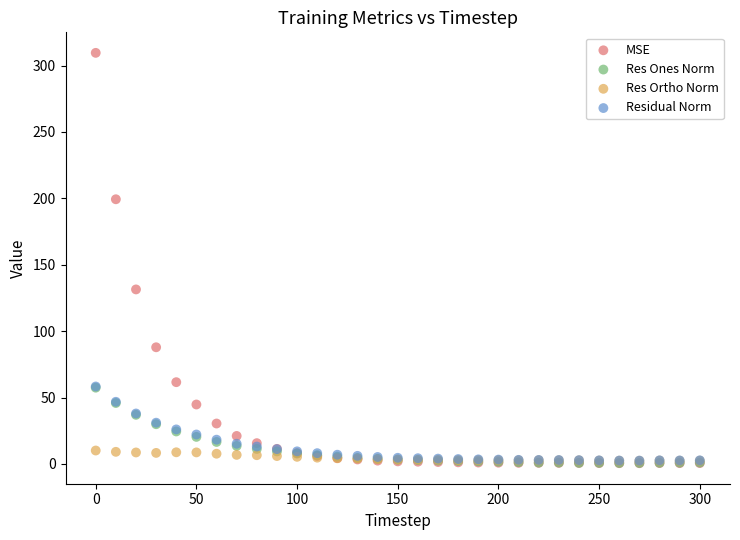

What are all the series names shown in the legend?

MSE, Res Ones Norm, Res Ortho Norm, Residual Norm